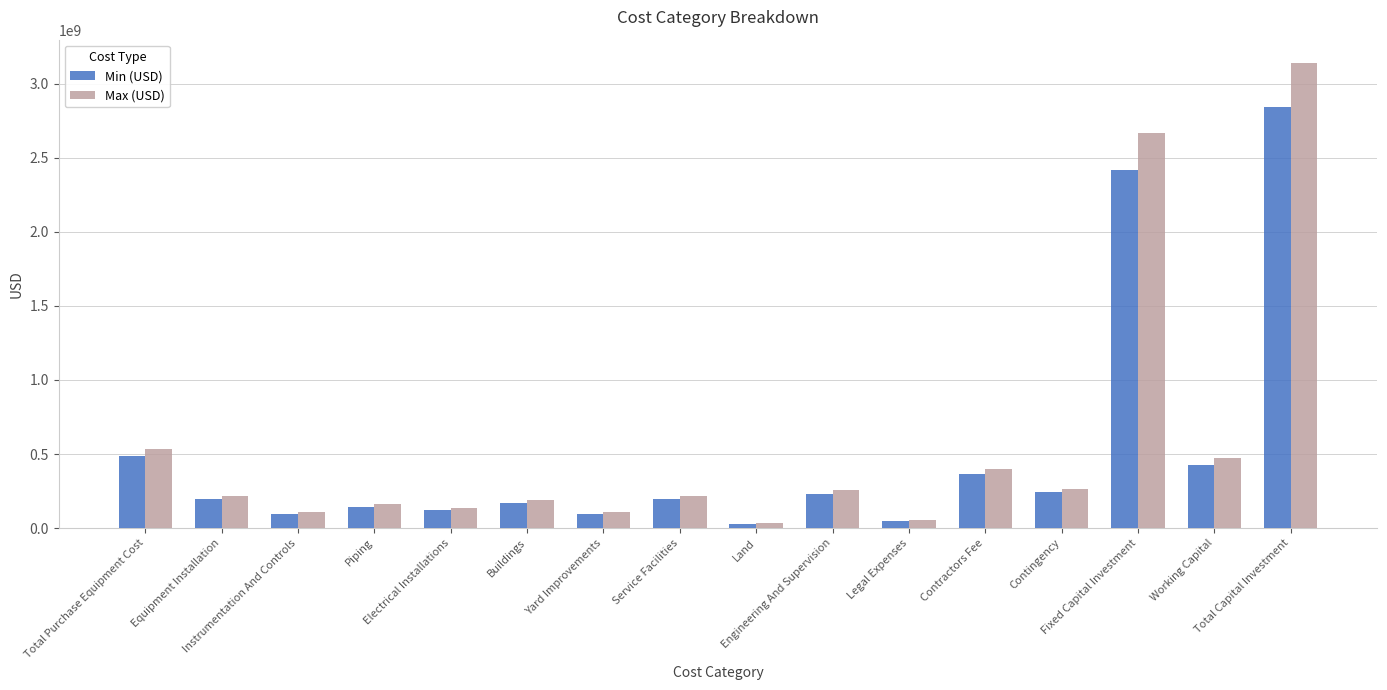

What is the greatest value displayed?

3139746585.8